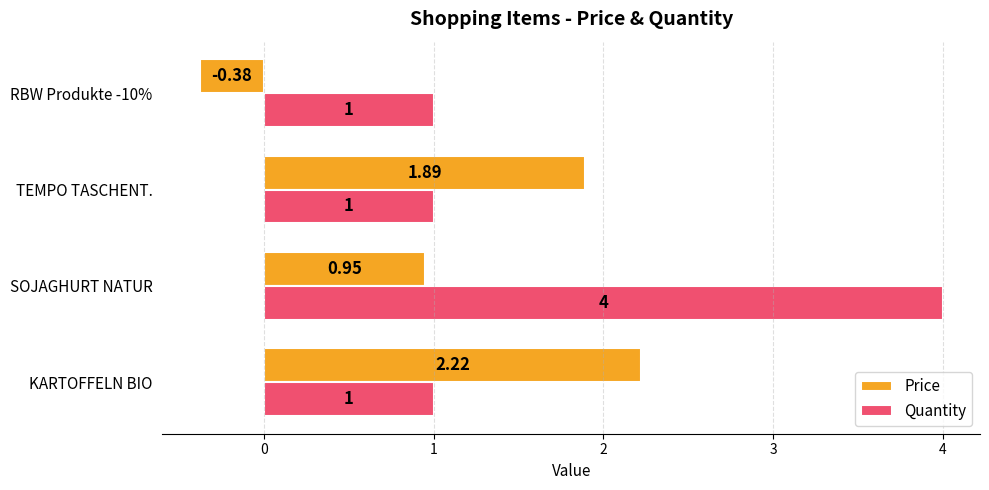

Which series has the widest spread of values?

Quantity